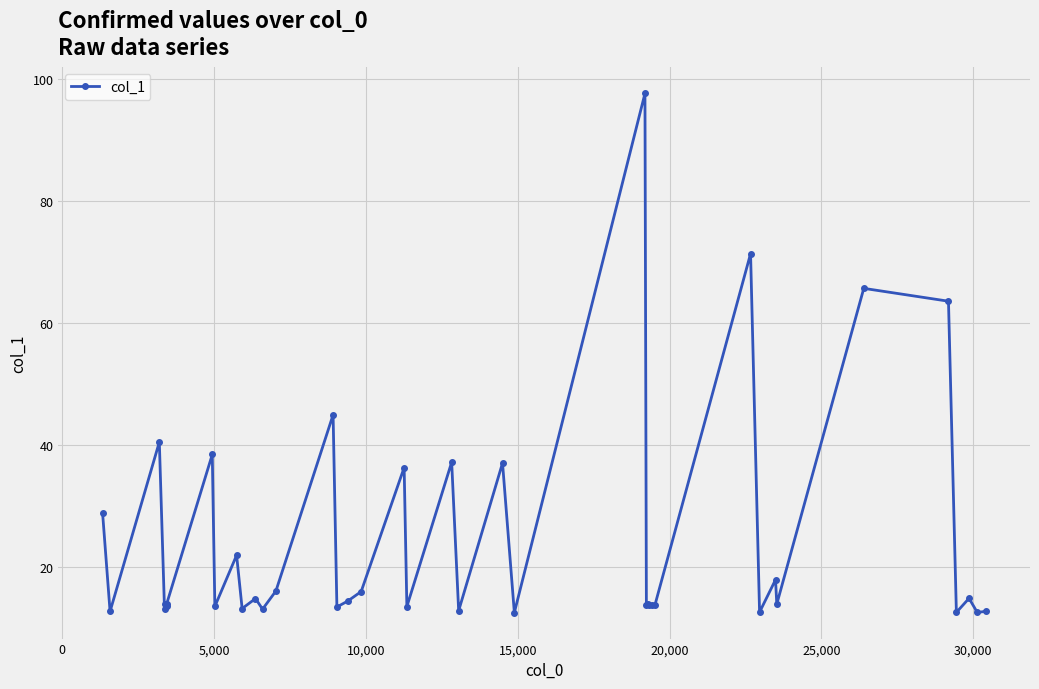

Reading left to right, list all the values displayed in this chart.

28.8	12.7	40.5	13.1	14.0	13.6	14.0	38.4	13.5	21.9	13.2	14.8	13.1	16.1	44.9	13.4	14.4	16.0	36.3	13.5	37.2	12.8	37.0	12.5	97.6	13.7	14.0	13.7	13.7	13.7	71.3	12.6	17.9	13.9	65.7	63.6	12.6	14.9	12.5	12.7